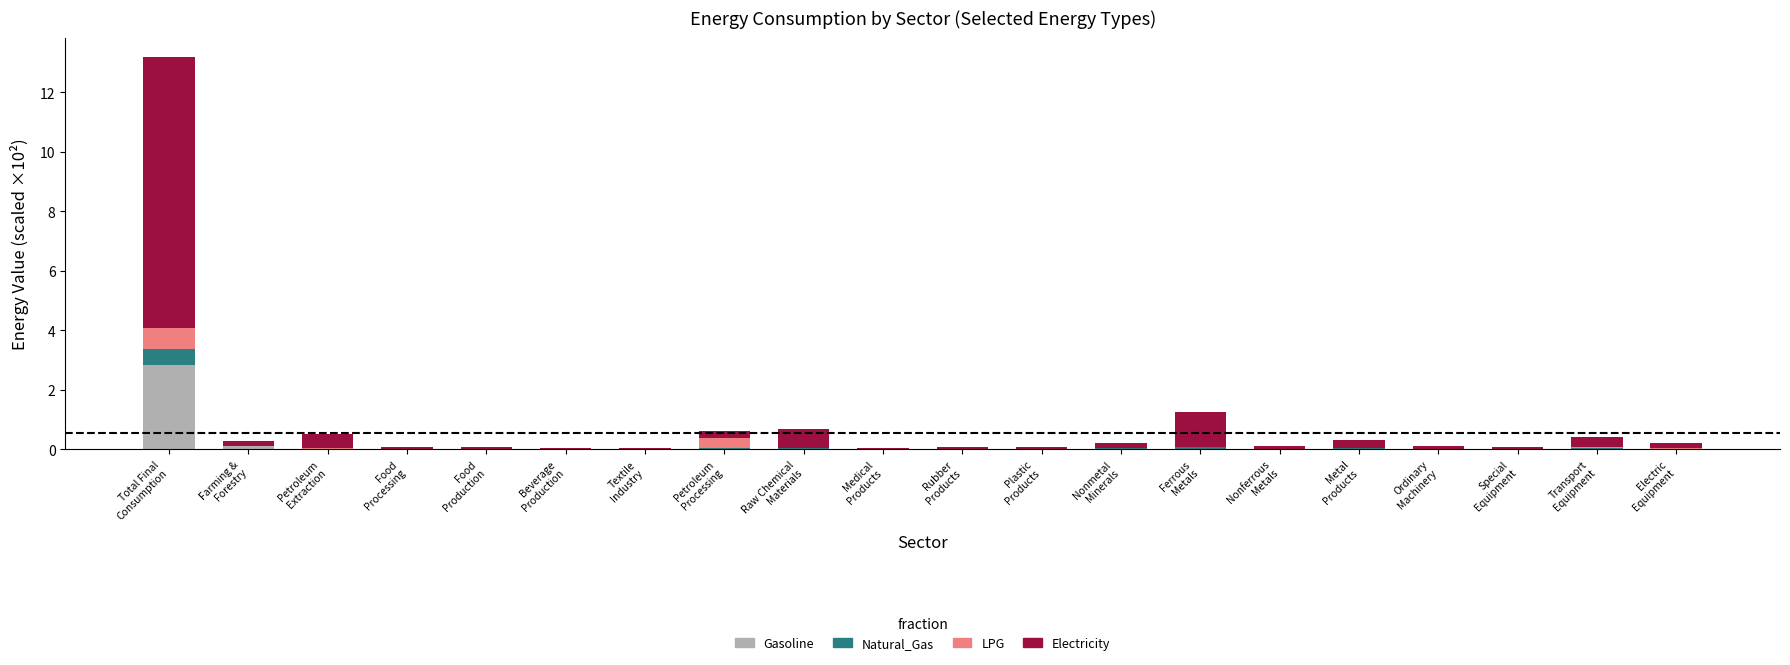

What is the highest value of the Gasoline series?

2.8